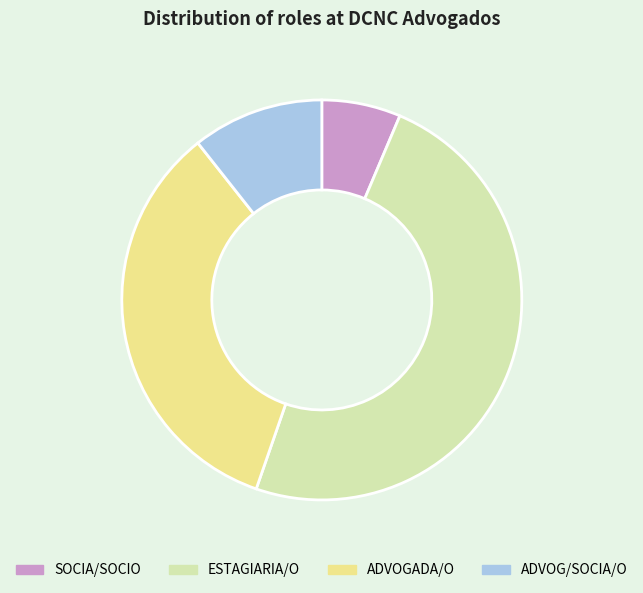

Does any single category account for the majority?

No